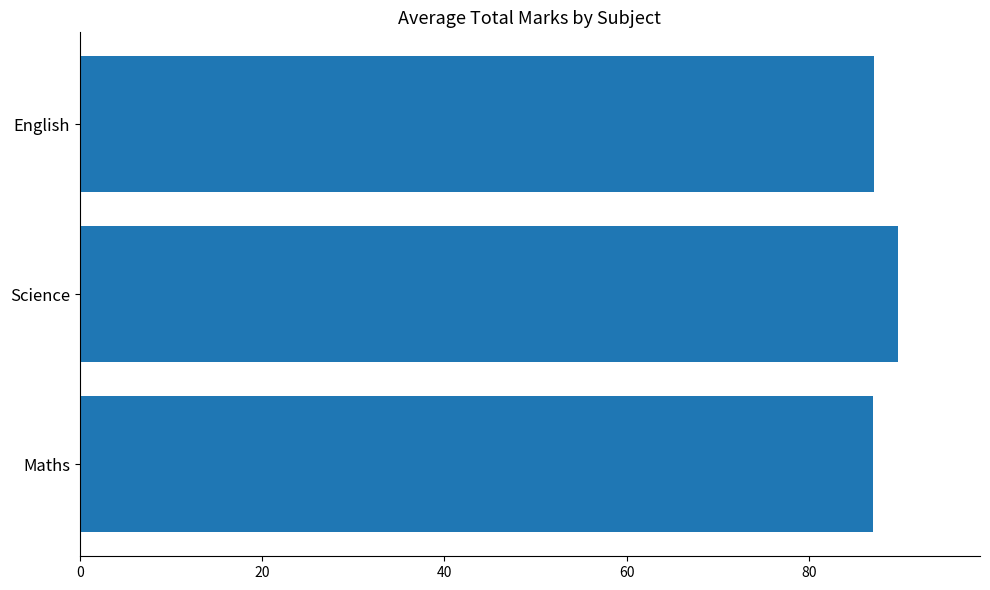

What is the smallest value displayed?

87.0